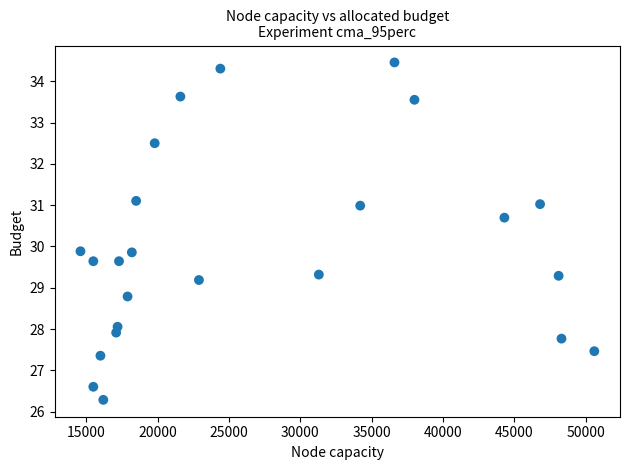

What is the range of Y values (max minus min)?

8.2